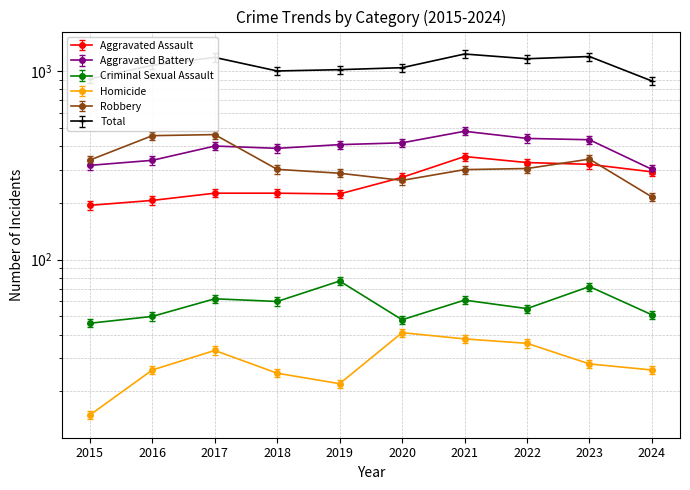

At which category does Total reach its first local peak?

2017